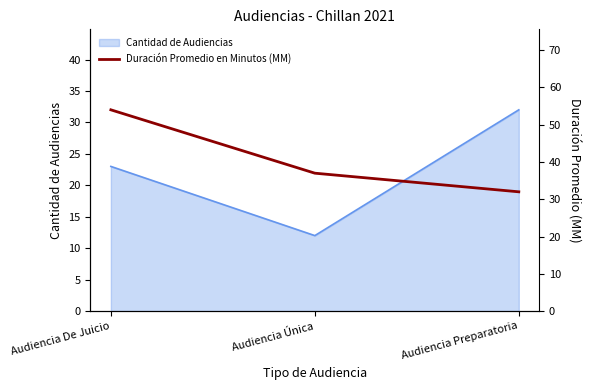

Where is Cantidad de Audiencias nearest to the value 22?

Audiencia De Juicio